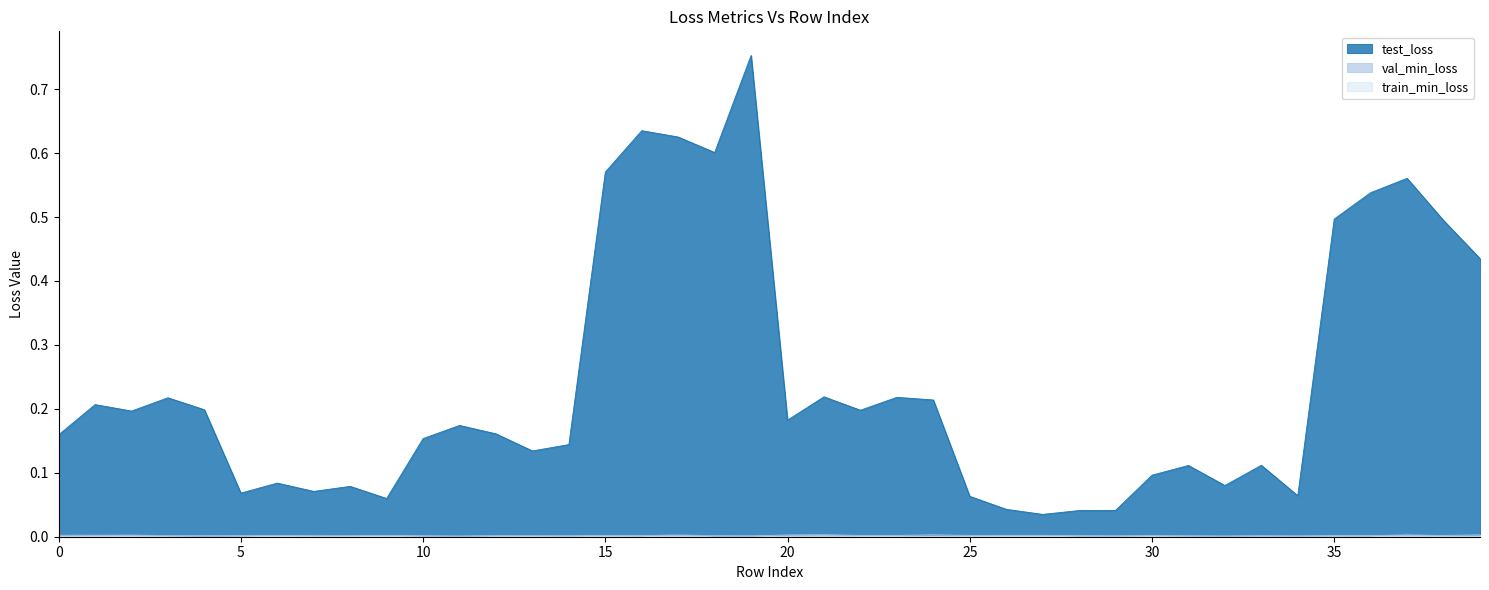

Between 35 and 2, which is larger?

2